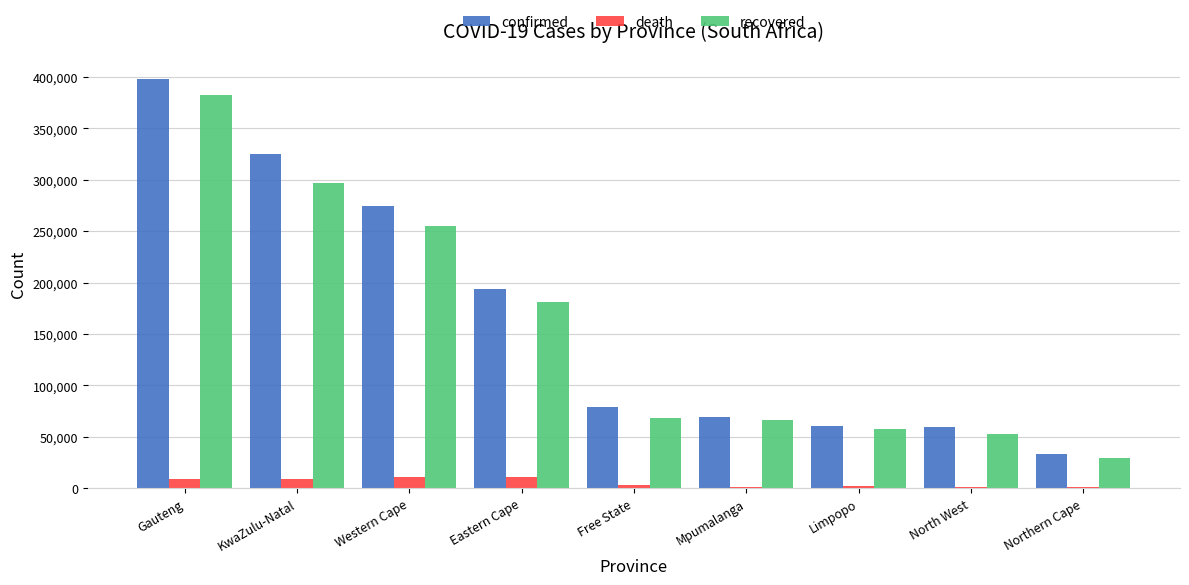

What is the sum of all death values?

47899